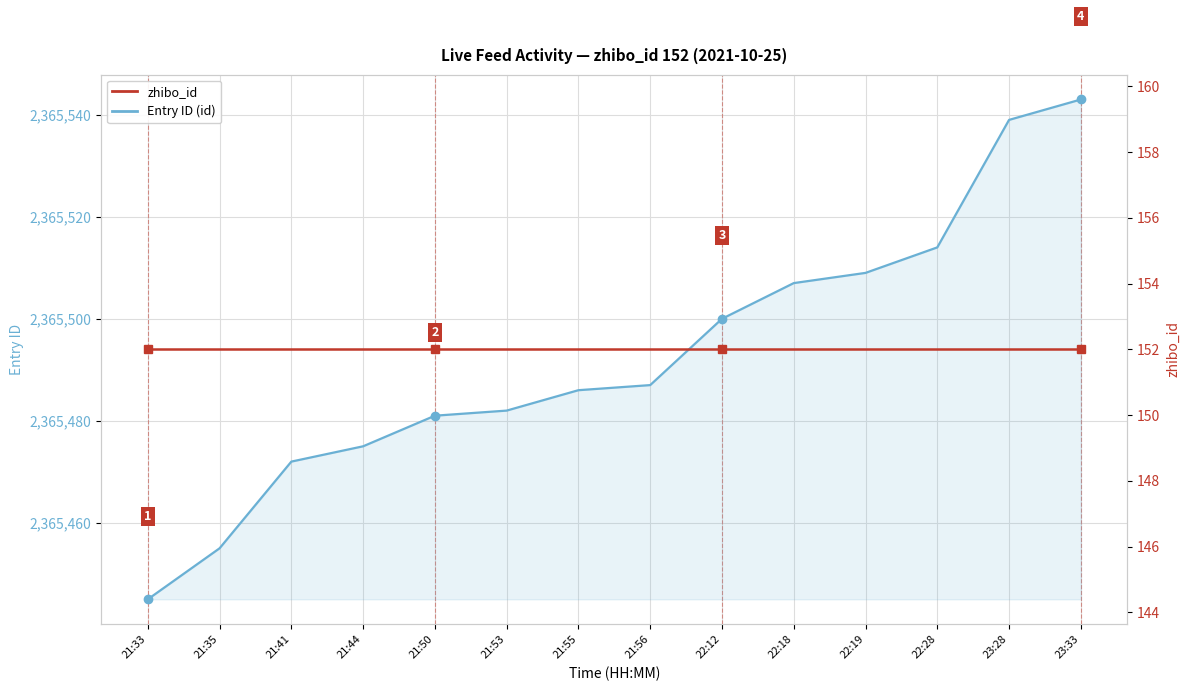

Reading right to left, list all the values displayed in this chart.

Entry ID (id): 23:33=2365543	23:28=2365539	22:28=2365514	22:19=2365509	22:18=2365507	22:12=2365500	21:56=2365487	21:55=2365486	21:53=2365482	21:50=2365481	21:44=2365475	21:41=2365472	21:35=2365455	21:33=2365445
zhibo_id: 23:33=152	23:28=152	22:28=152	22:19=152	22:18=152	22:12=152	21:56=152	21:55=152	21:53=152	21:50=152	21:44=152	21:41=152	21:35=152	21:33=152